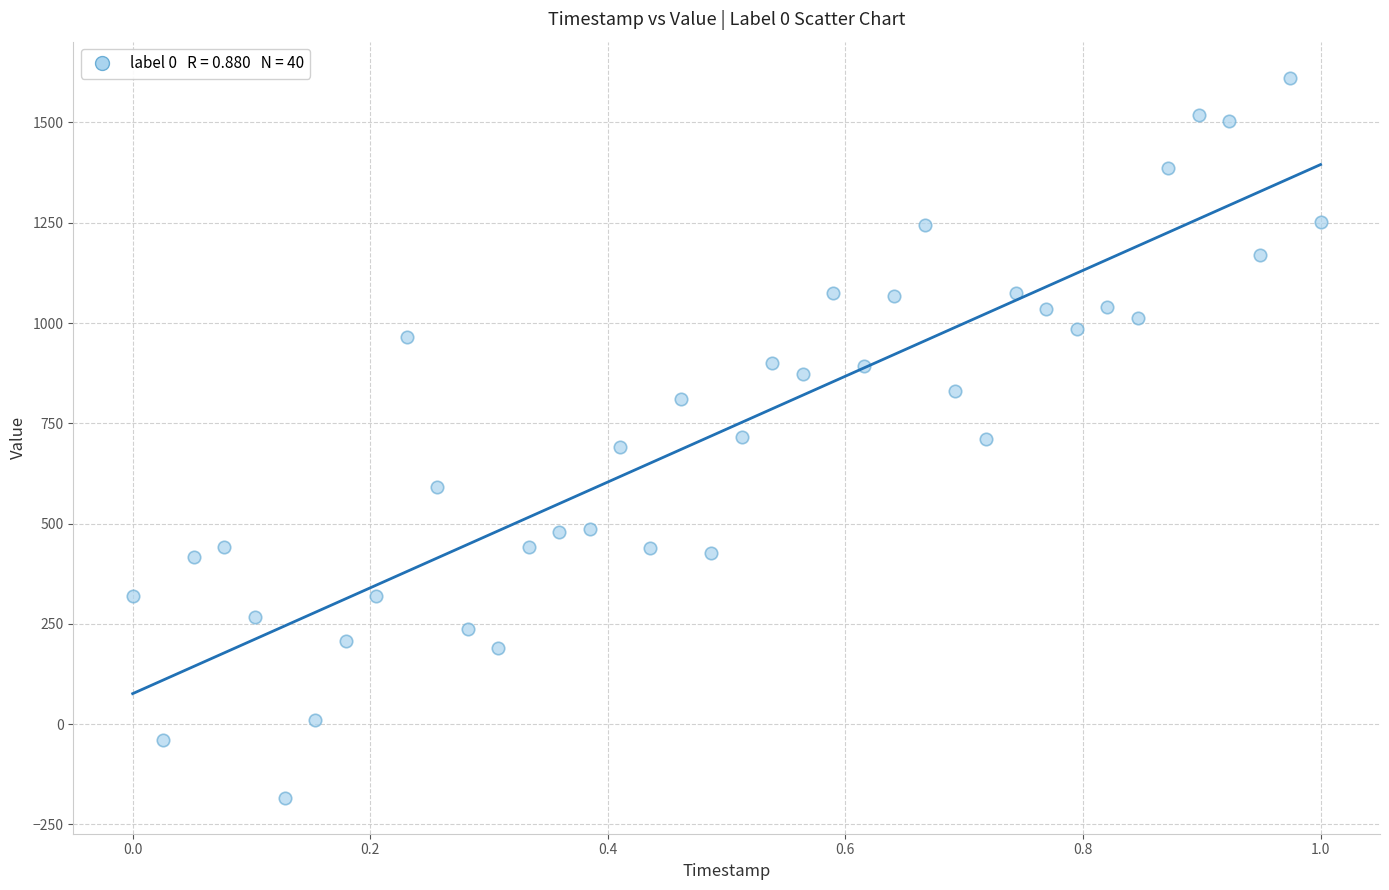

What is the range of X values (max minus min)?

1.0